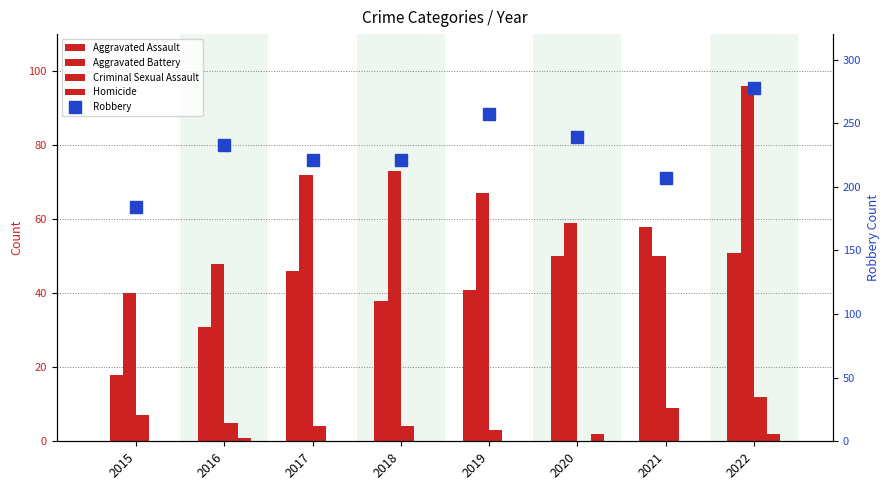

What is the minimum value for Aggravated Battery?

40